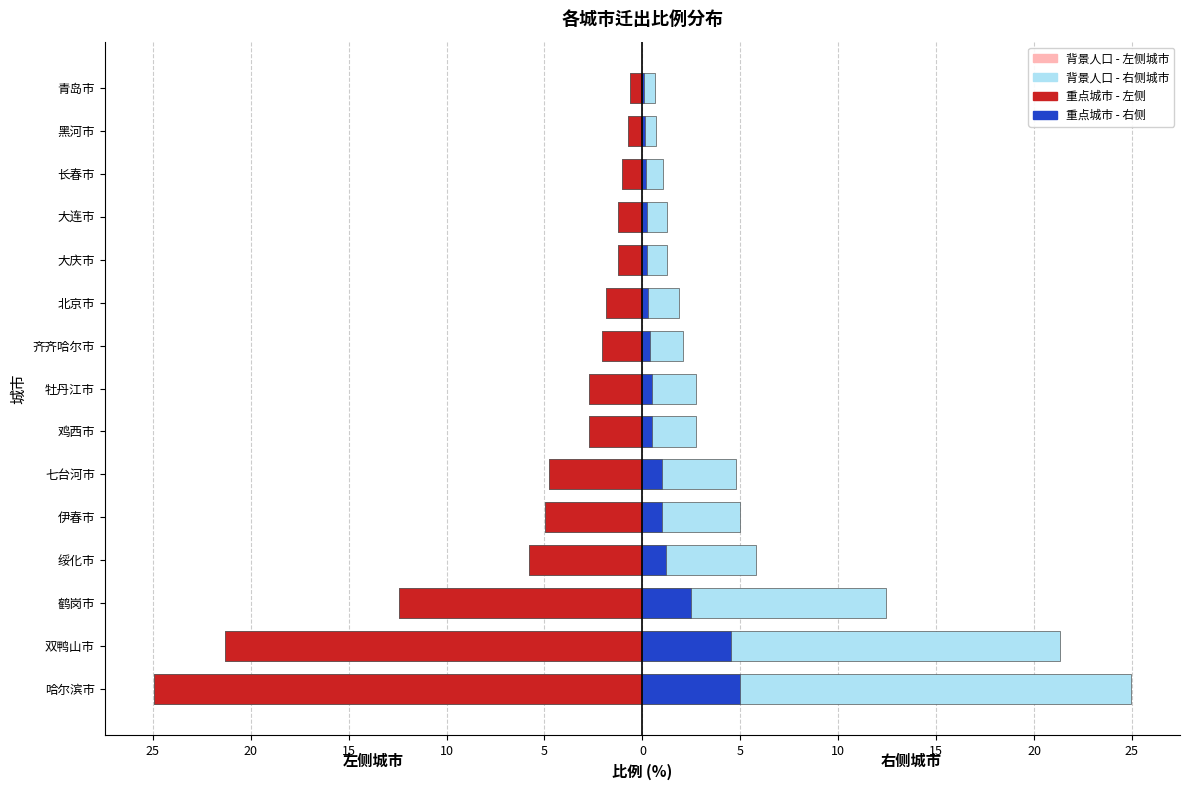

Is the value of 重点城市 - 右侧 at 黑河市 greater than the value of 背景人口 - 右侧城市 at 牡丹江市?

No